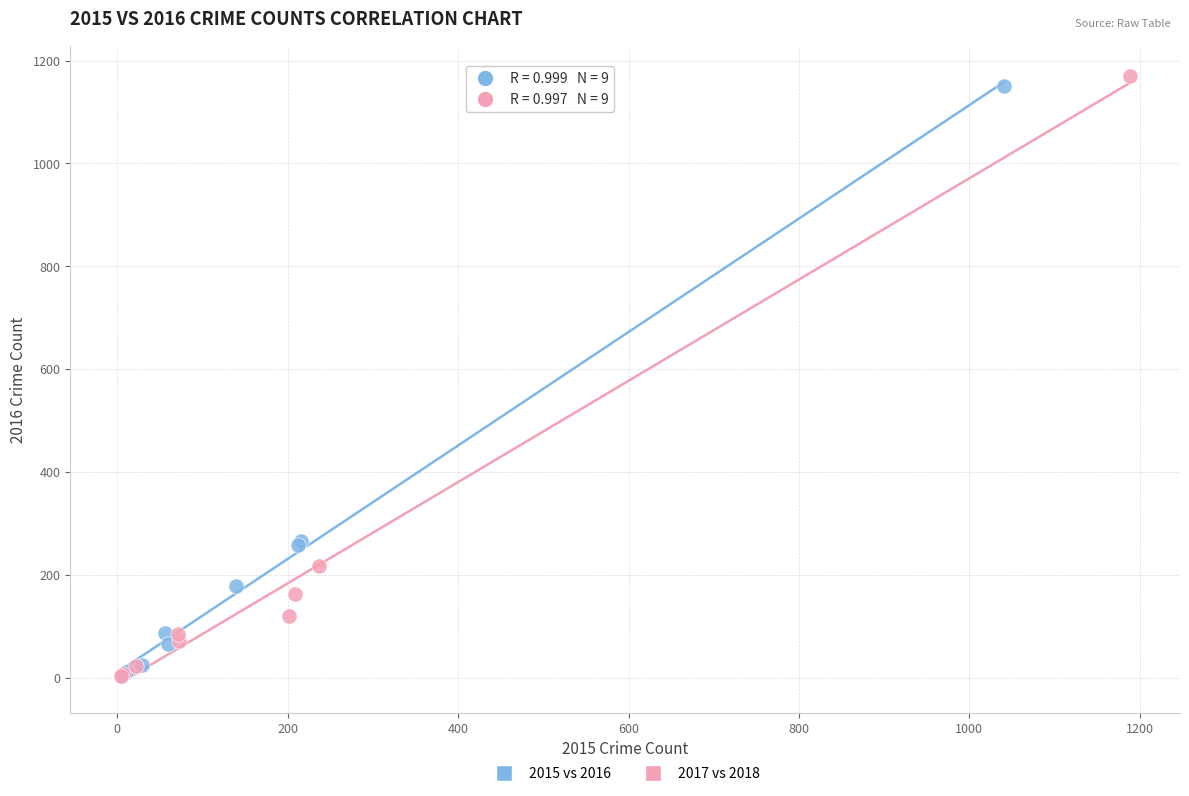

Which series has the largest Y range (max minus min)?

2017 vs 2018